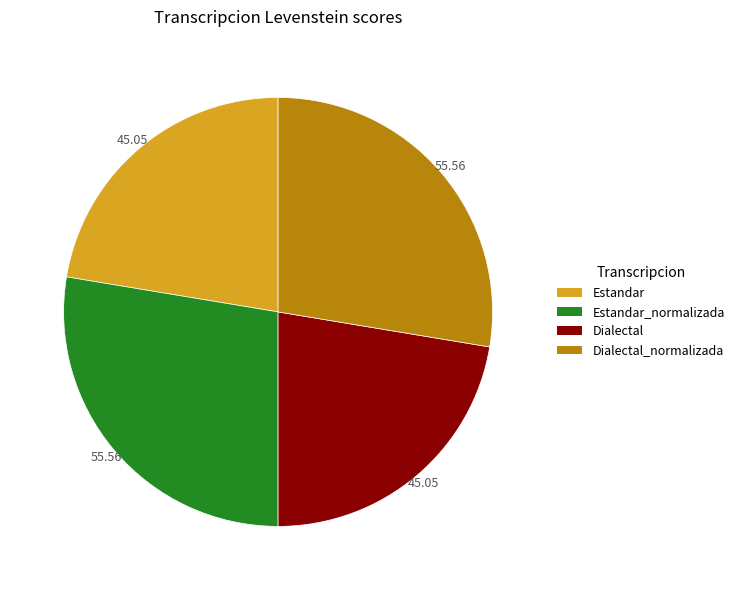

Does any single category account for the majority?

No